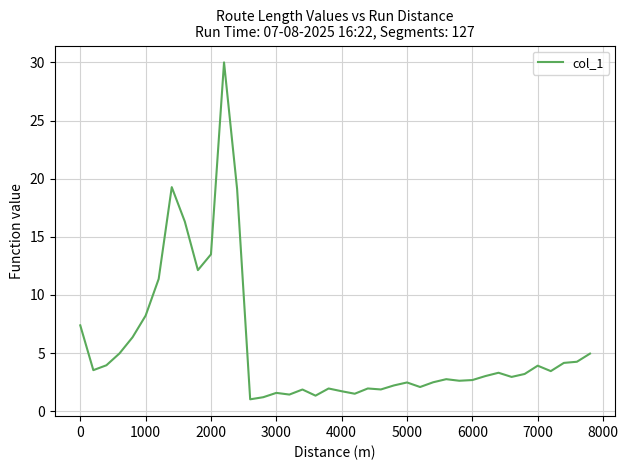

What is the average value?

5.6